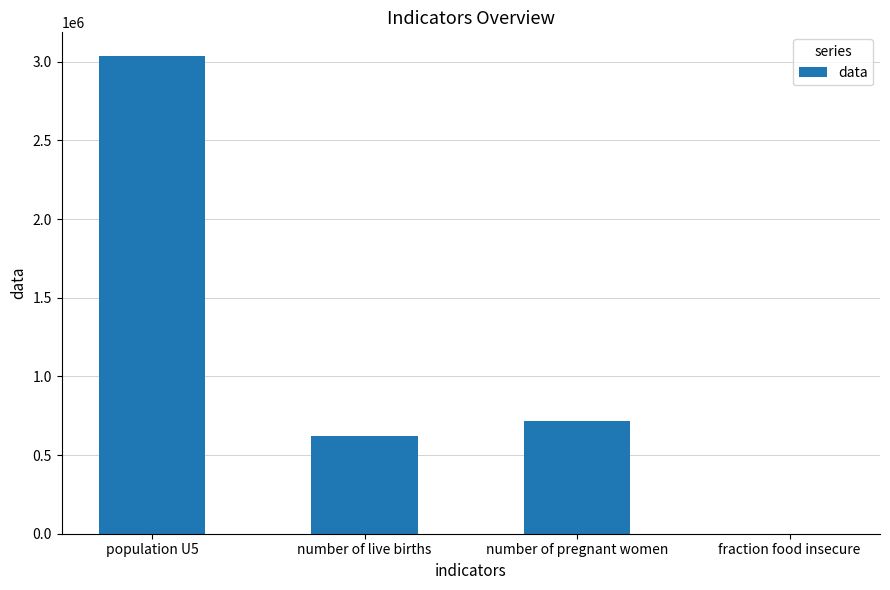

At which category does the chart reach its peak across all series?

population U5